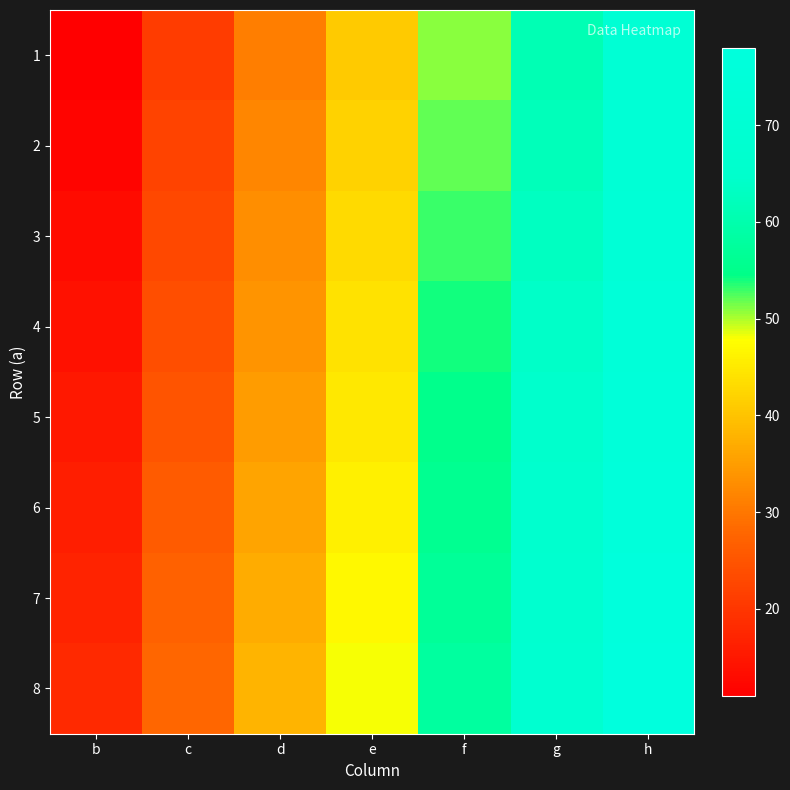

Reading left to right, what are all the values shown in this chart?

1: b=11	c=21	d=31	e=41	f=51	g=61	h=71
2: b=12	c=22	d=32	e=42	f=52	g=62	h=72
3: b=13	c=23	d=33	e=43	f=53	g=63	h=73
4: b=14	c=24	d=34	e=44	f=54	g=64	h=74
5: b=15	c=25	d=35	e=45	f=55	g=65	h=75
6: b=16	c=26	d=36	e=46	f=56	g=66	h=76
7: b=17	c=27	d=37	e=47	f=57	g=67	h=77
8: b=18	c=28	d=38	e=48	f=58	g=68	h=78